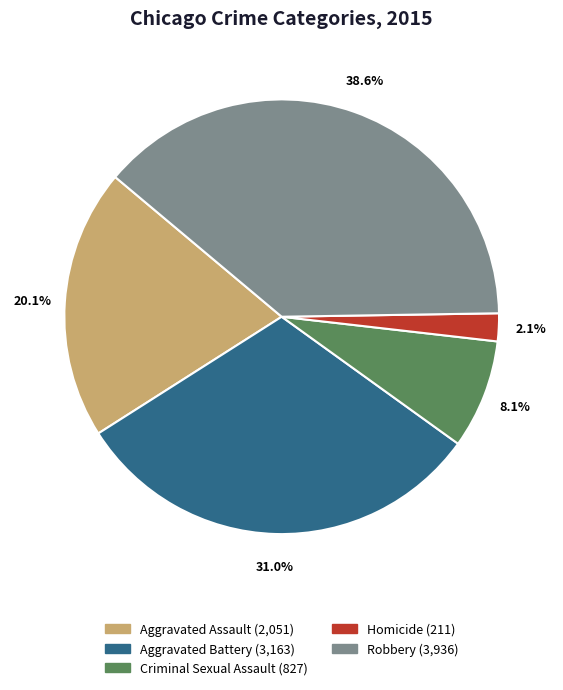

Which slice is the largest?

Robbery